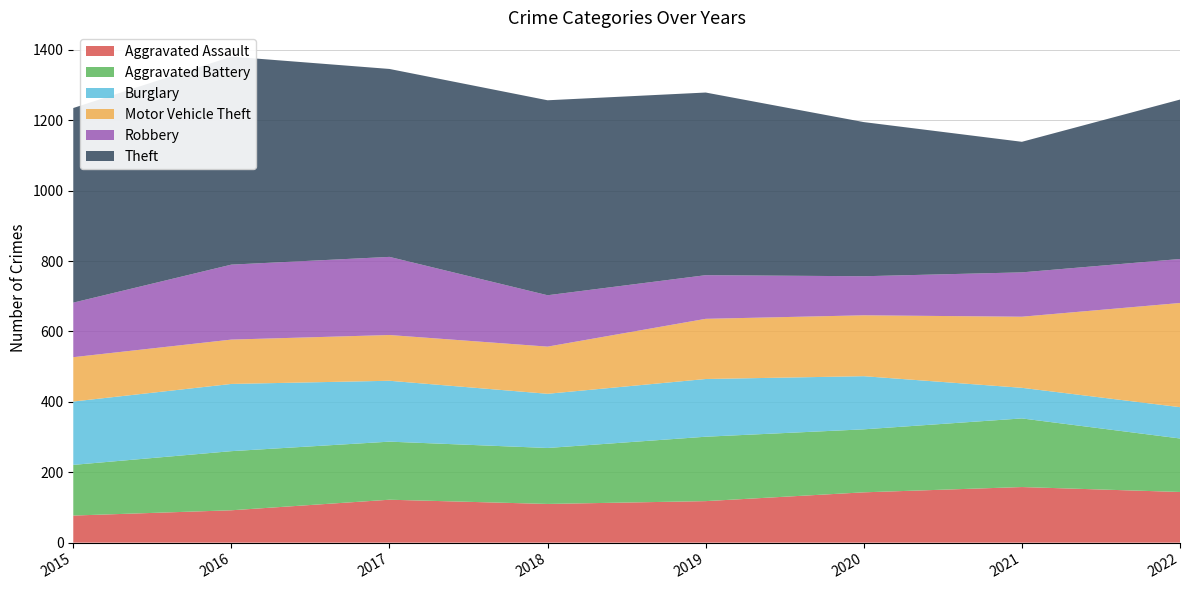

Reading left to right, what are all the values shown in this chart?

Aggravated Assault: 2015=77	2016=92	2017=122	2018=110	2019=118	2020=143	2021=158	2022=144
Aggravated Battery: 2015=144	2016=168	2017=165	2018=159	2019=183	2020=179	2021=195	2022=152
Burglary: 2015=180	2016=191	2017=173	2018=154	2019=164	2020=151	2021=87	2022=89
Motor Vehicle Theft: 2015=126	2016=126	2017=130	2018=134	2019=171	2020=173	2021=202	2022=296
Robbery: 2015=155	2016=213	2017=222	2018=146	2019=124	2020=111	2021=126	2022=125
Theft: 2015=553	2016=591	2017=534	2018=554	2019=519	2020=438	2021=371	2022=453